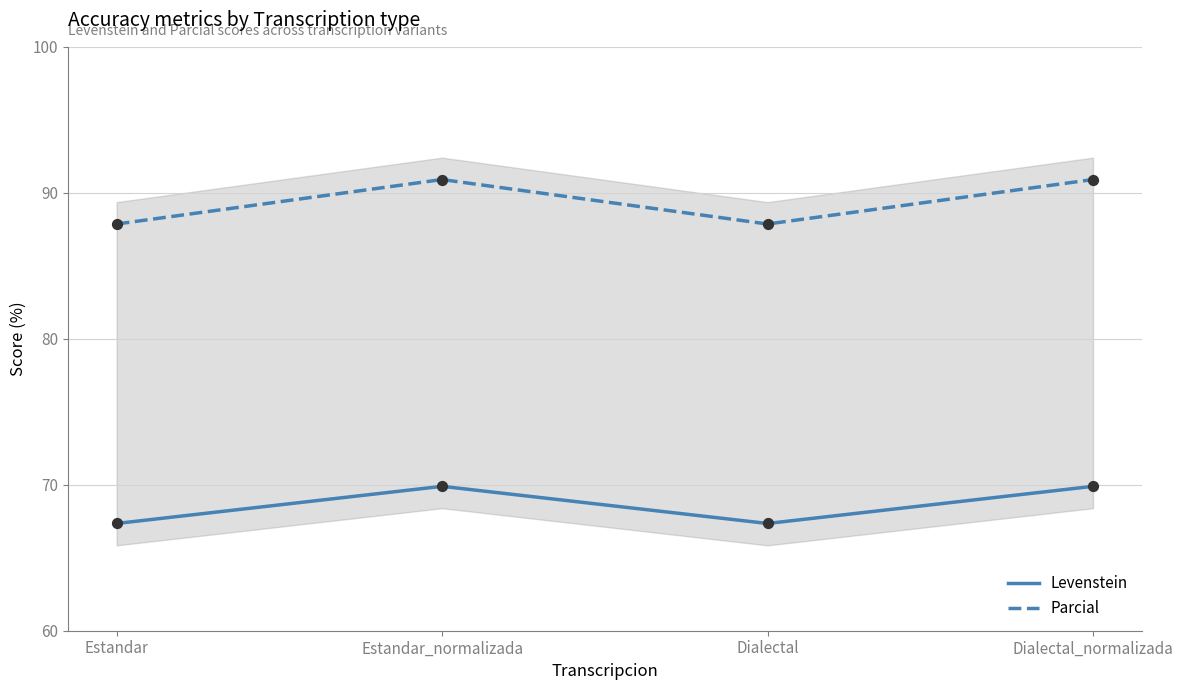

Which series reaches the minimum Y coordinate?

Levenstein